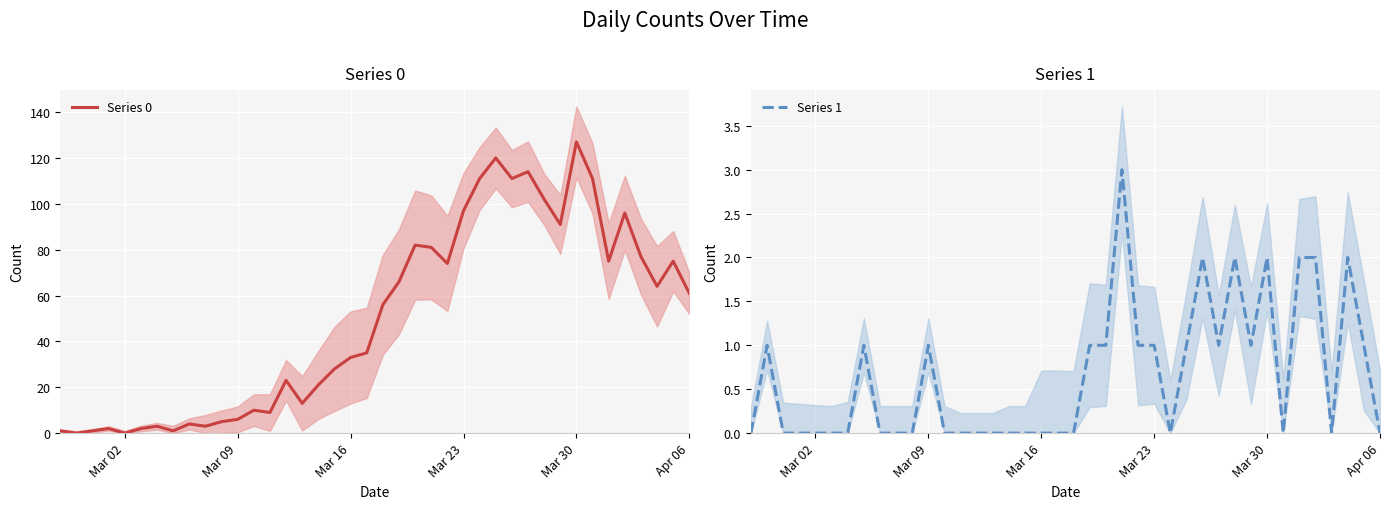

Is it true that Series 0 equals 6 at Mar 09?

True